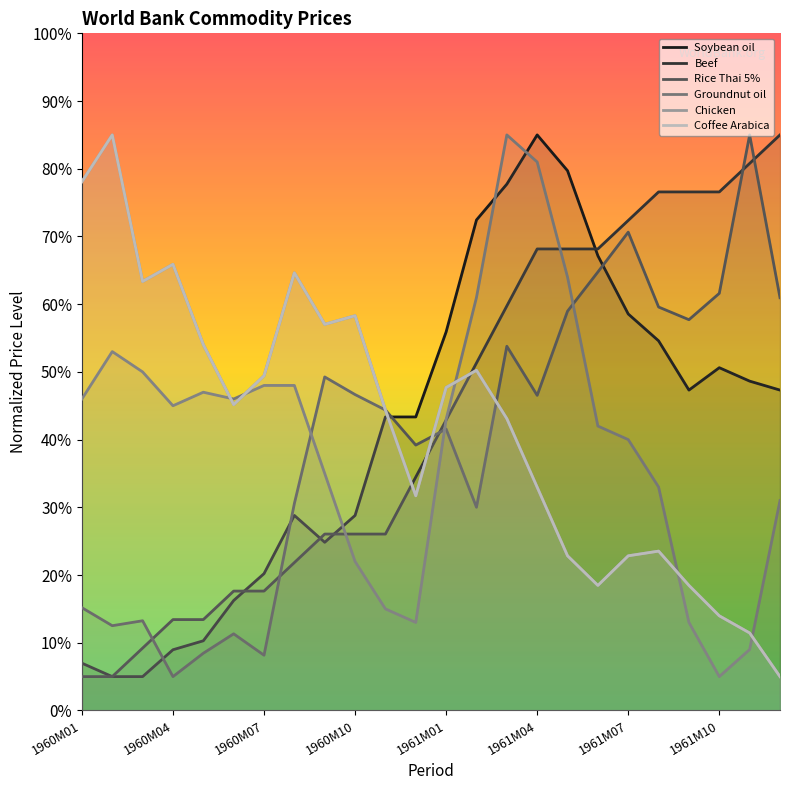

True or false: Beef has a value of 9.6 at 1960M07.

False